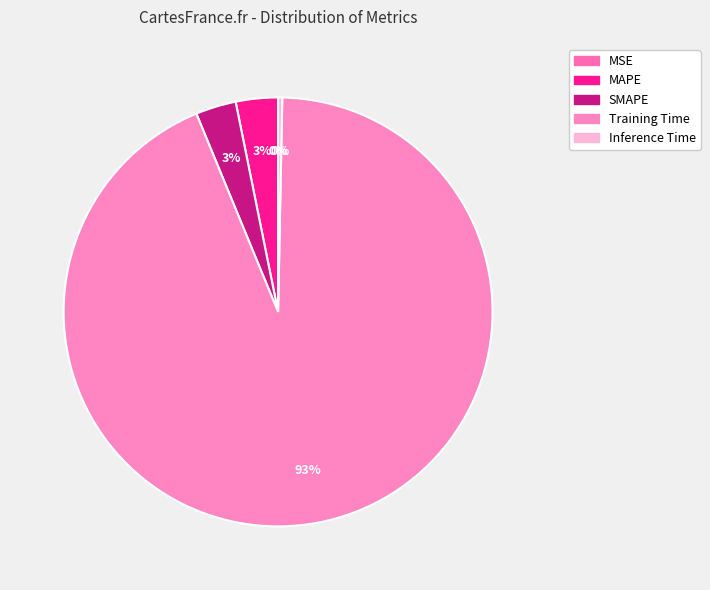

How many slices are in this pie chart?

5